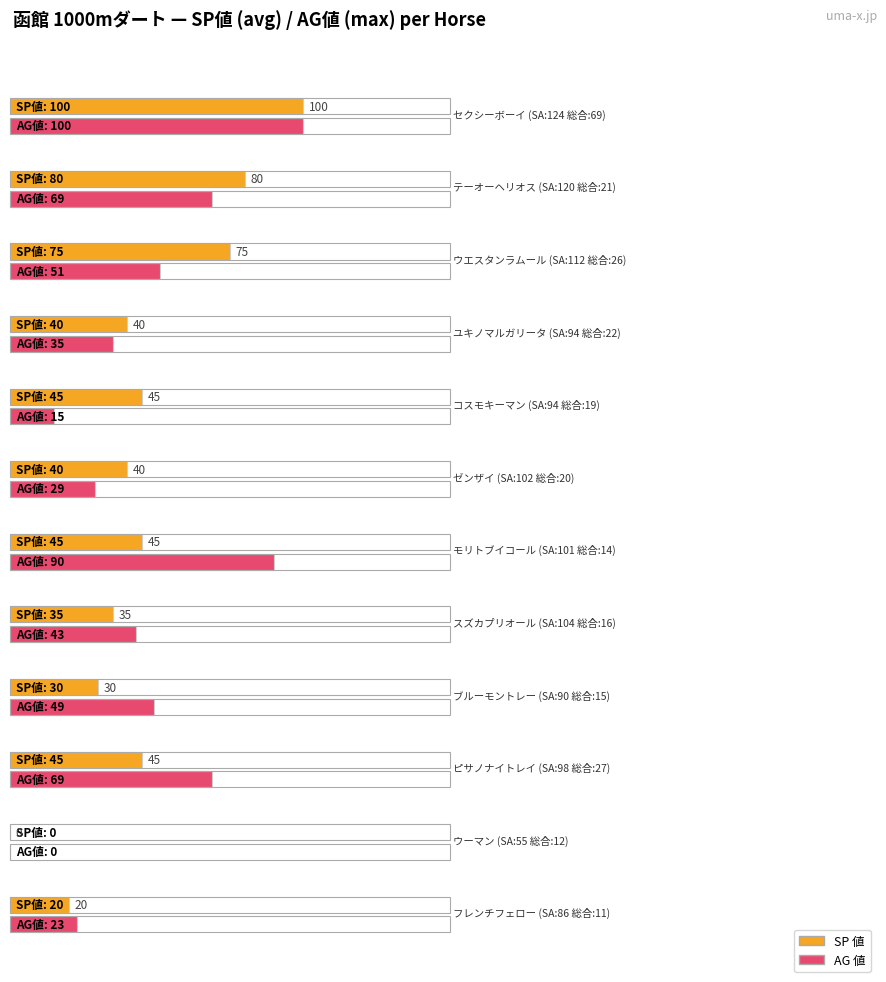

How many groups of bars are there?

12